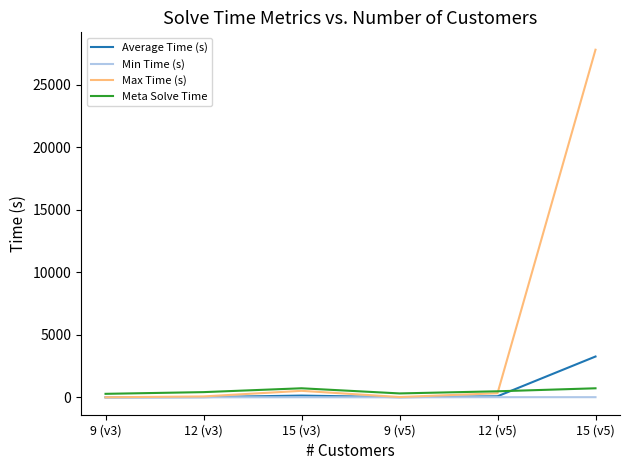

At which label does Average Time (s) first exceed 84?

15 (v3)